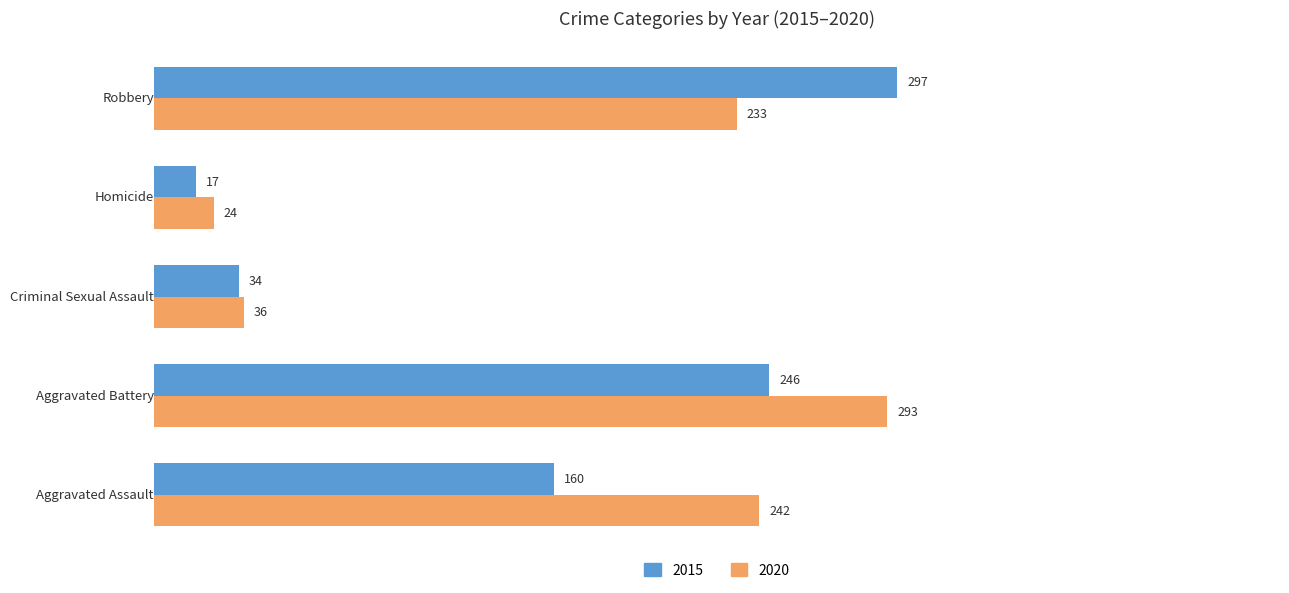

What is the maximum value for 2015?

297